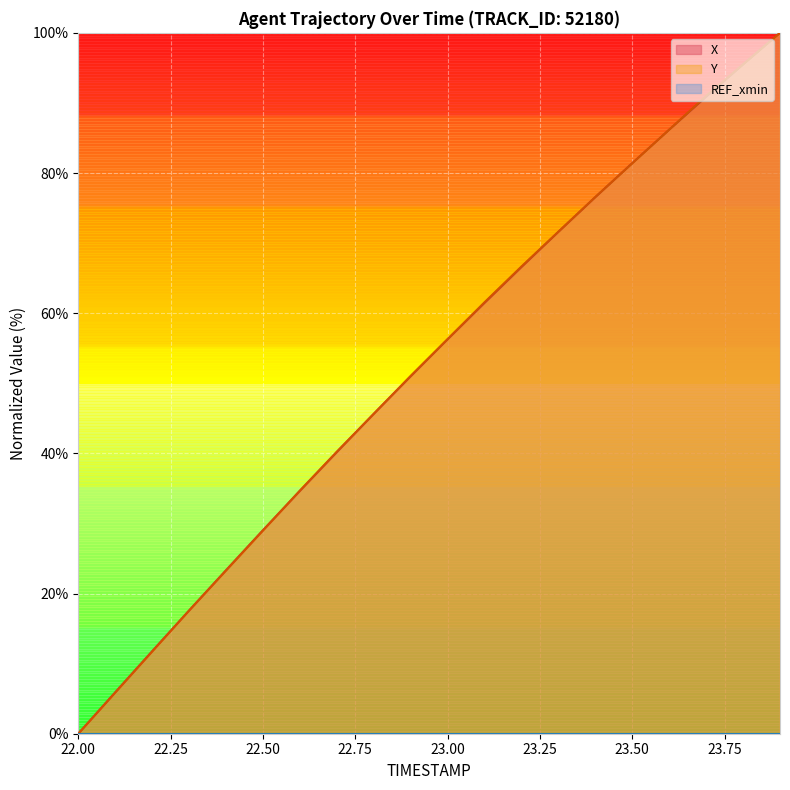

What is the label of the 13th point from the left?

23.2